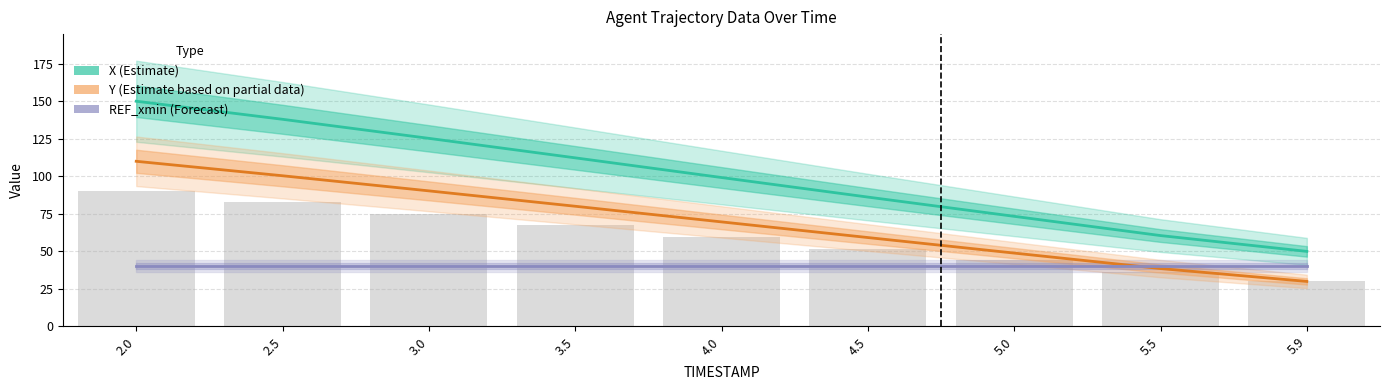

Where does the X (Estimate) series first go above 99?

2.0